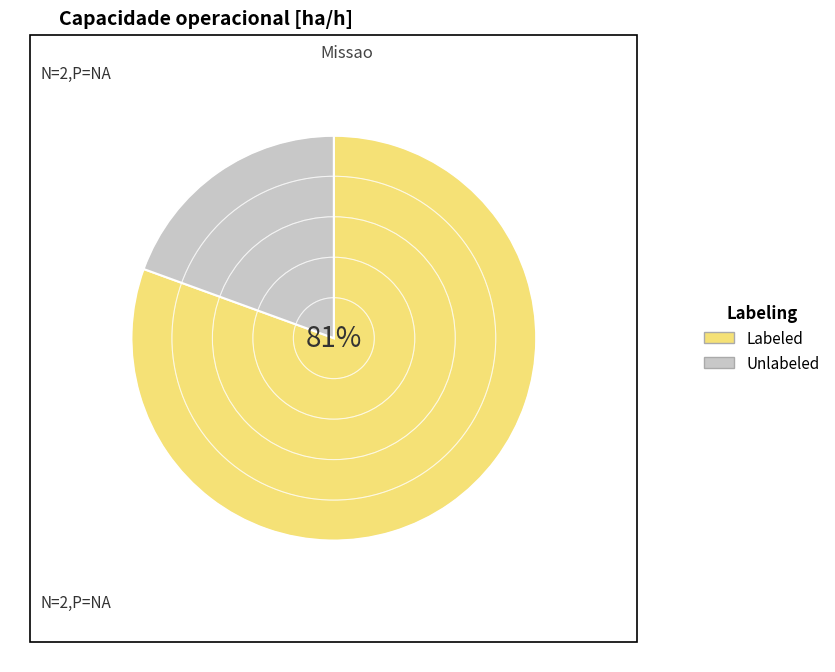

What percentage is the Unlabeled slice, to the nearest percent?

19%